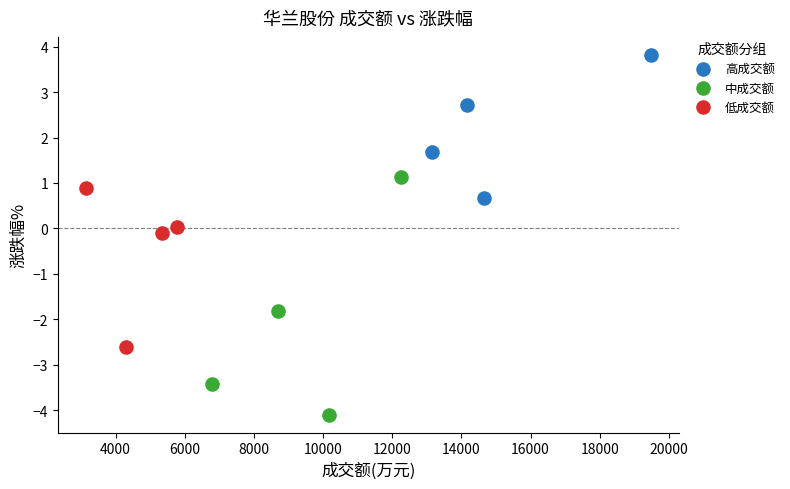

Which series has the largest Y range (max minus min)?

中成交额